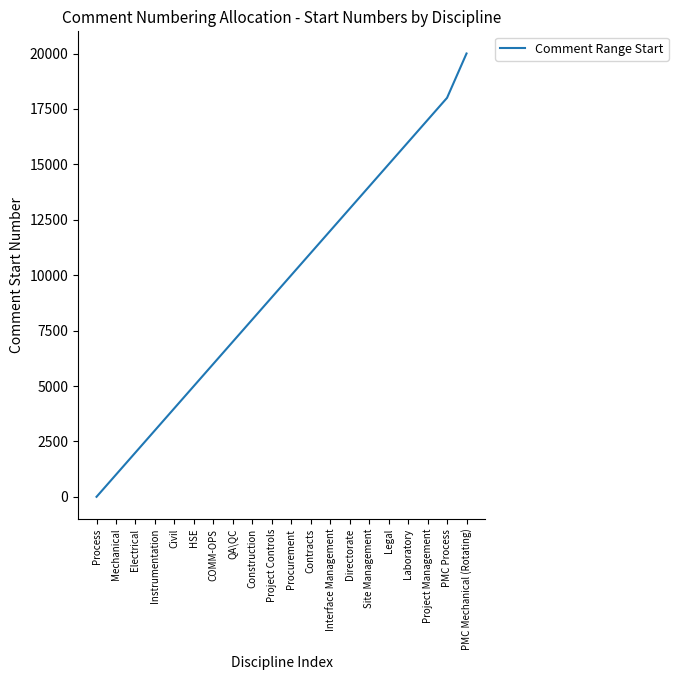

Reading left to right, list all the values displayed in this chart.

1	1001	2001	3001	4001	5001	6001	7001	8001	9001	10001	11001	12001	13001	14001	15001	16001	17001	18001	20001